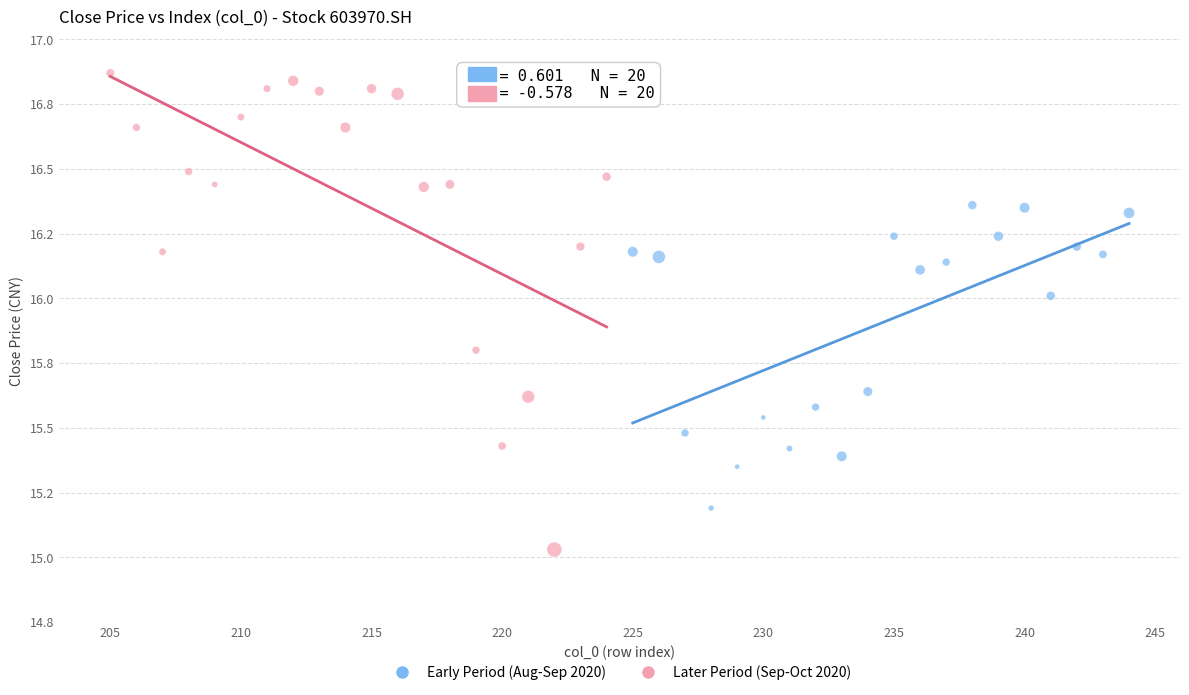

Which series reaches the maximum Y coordinate?

Later Period (Sep-Oct 2020)